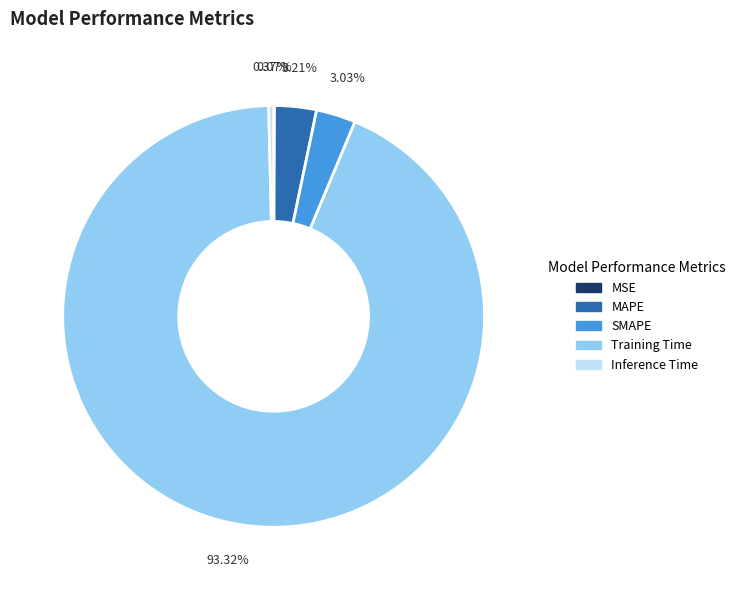

Is there a majority slice in this chart?

Yes